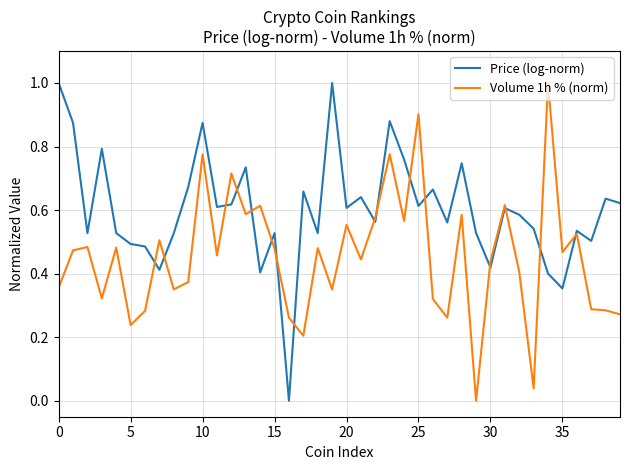

What is the highest value of the Price (log-norm) series?

1.0